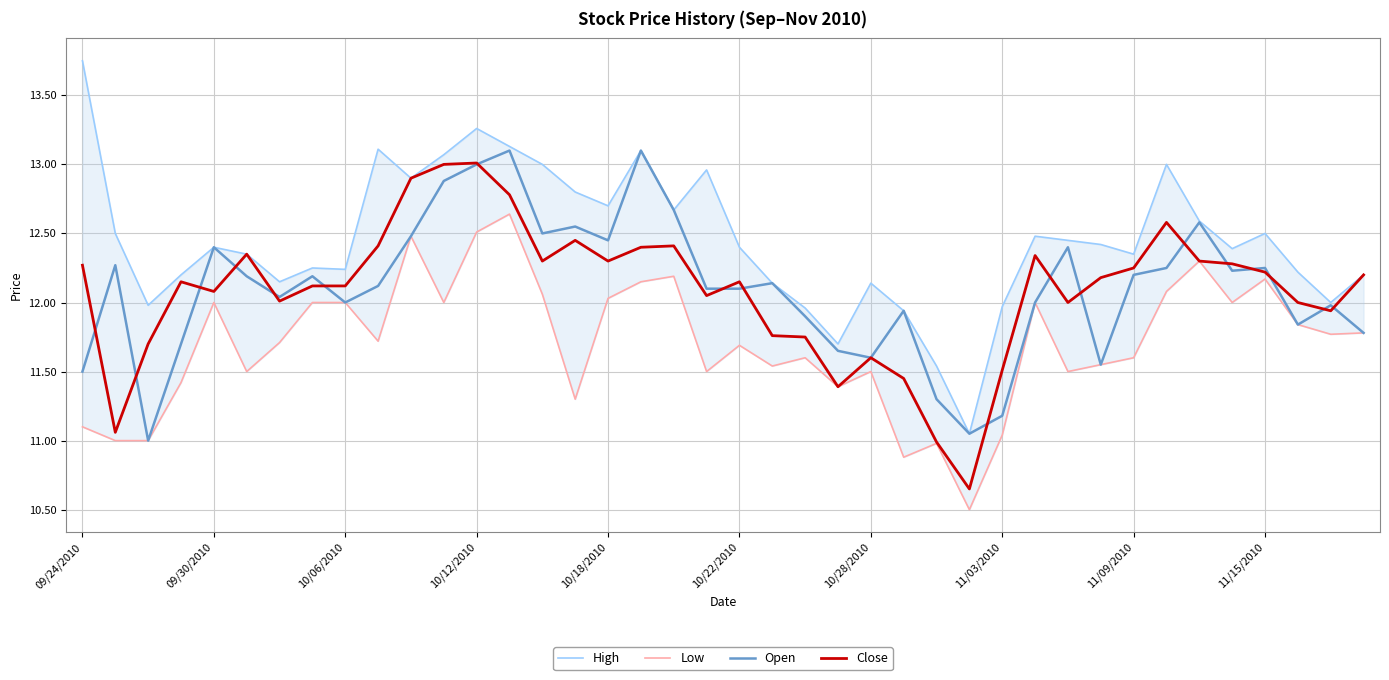

Is the value of Open at 11/03/2010 greater than the value of Close at 09/30/2010?

No